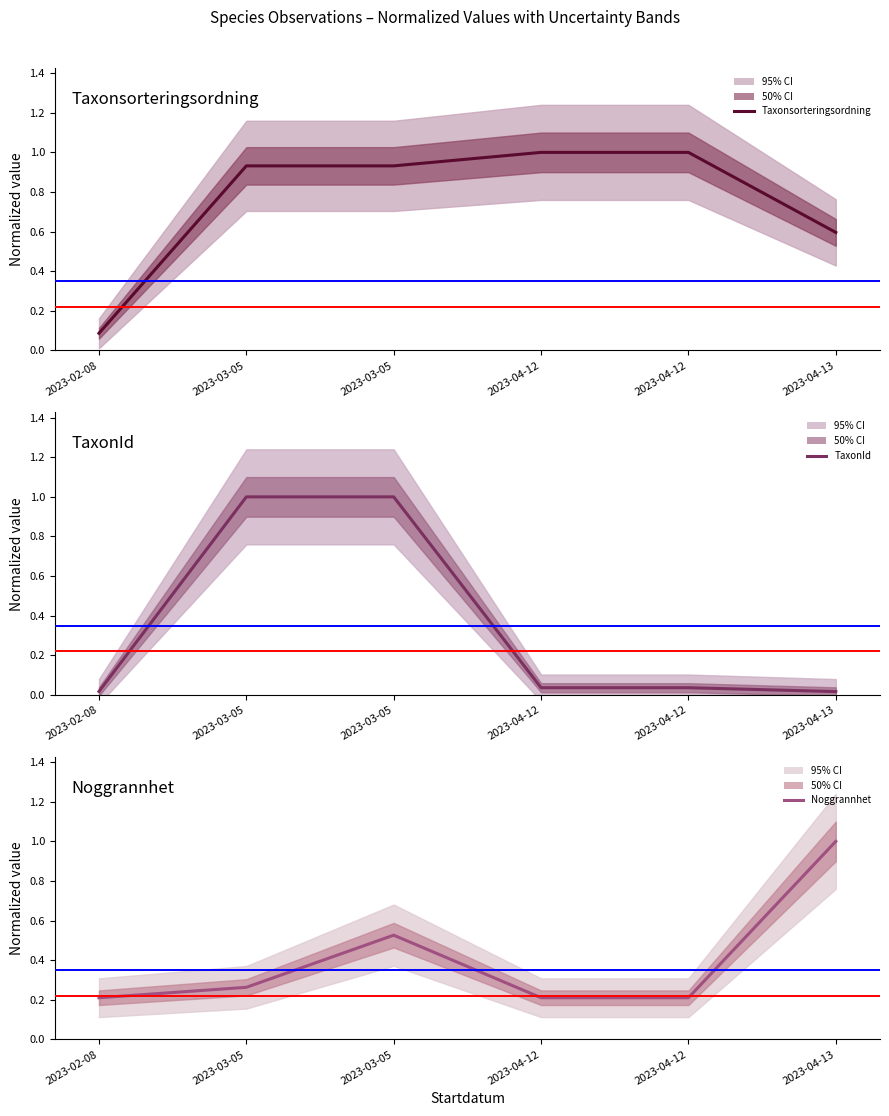

The Taxonsorteringsordning series shows 0.9 at 2023-03-05. True or false?

True